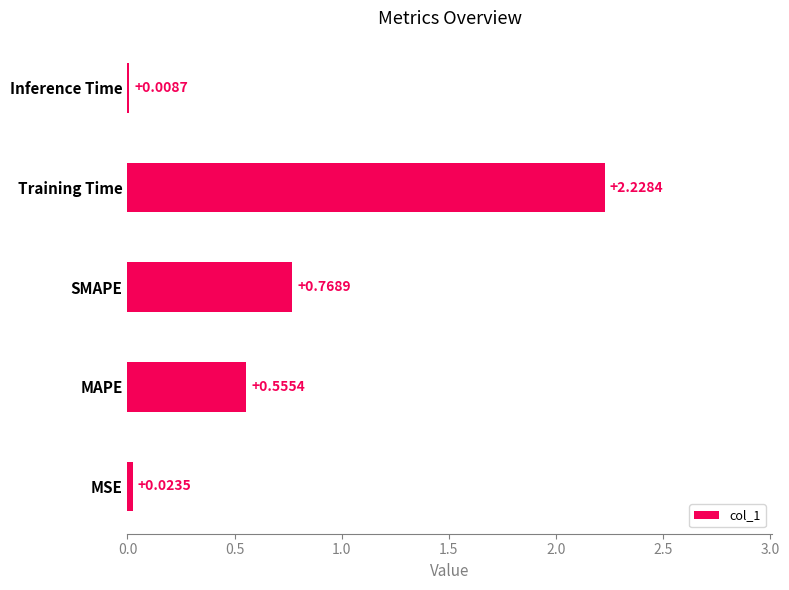

Where is the data nearest to the value 1?

SMAPE